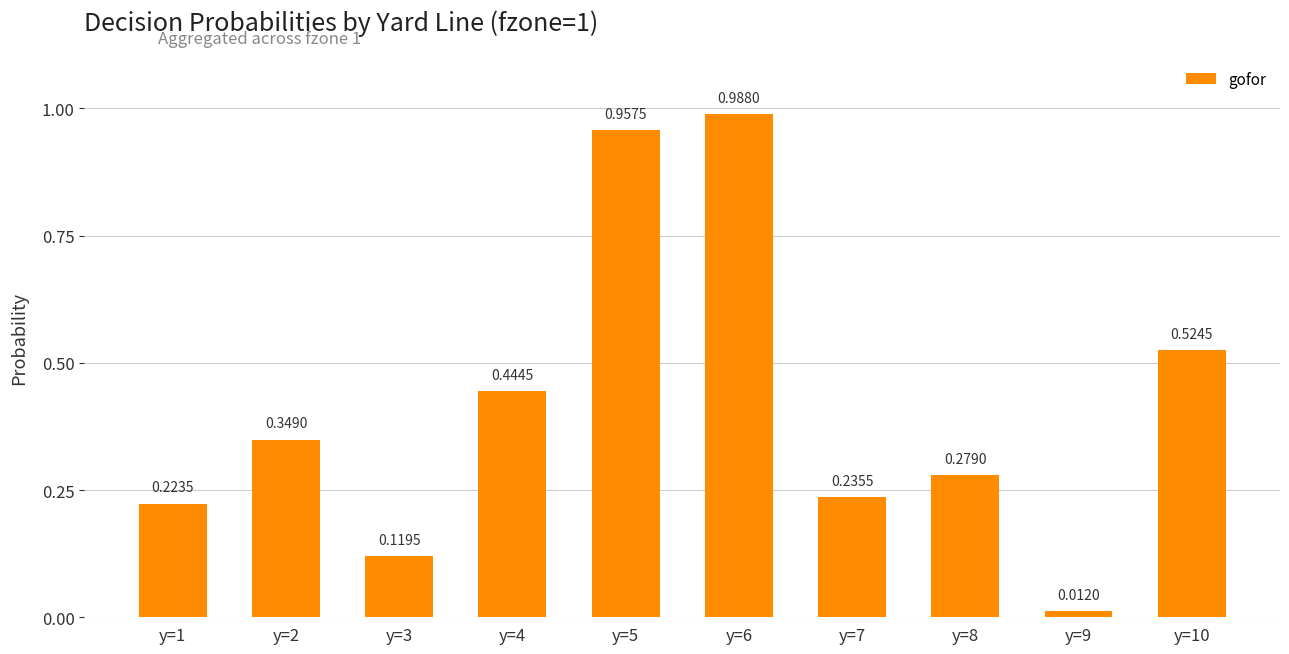

What is the sum of the values at y=10 and y=1?

0.7